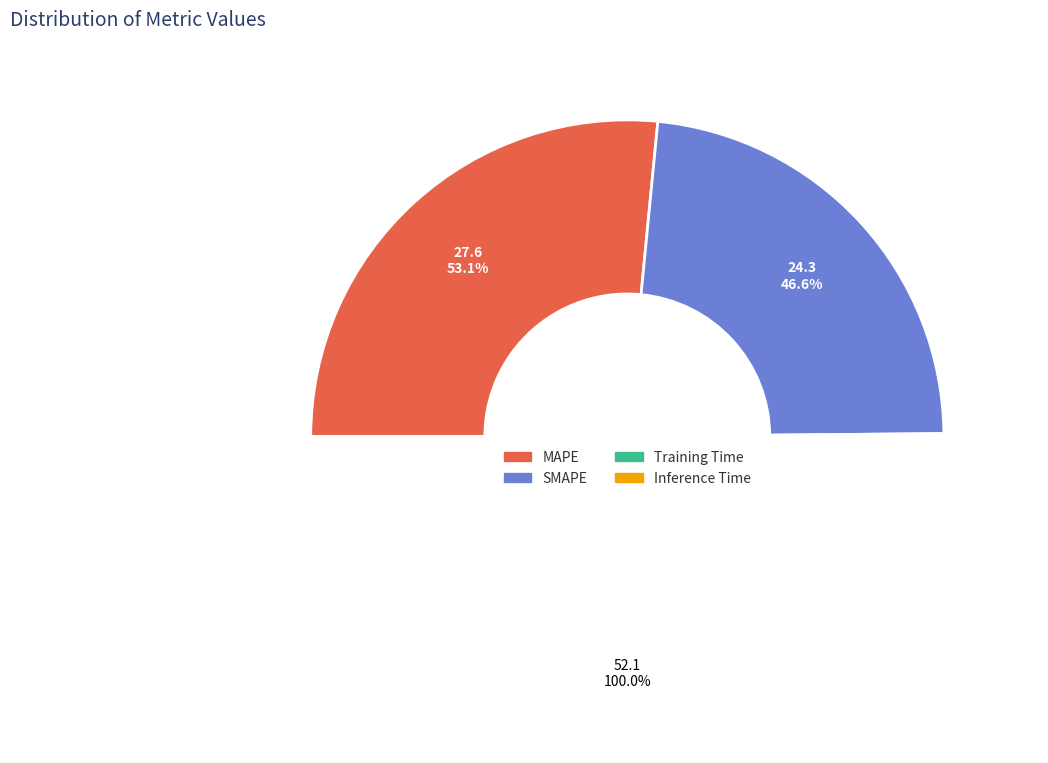

Is there a majority slice in this chart?

Yes